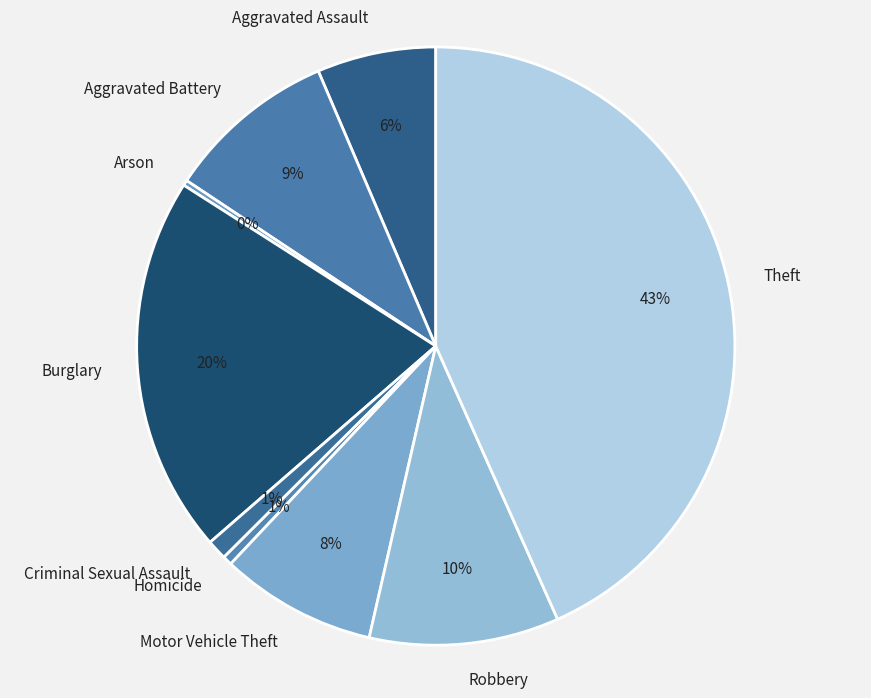

Which slice is the largest?

Theft